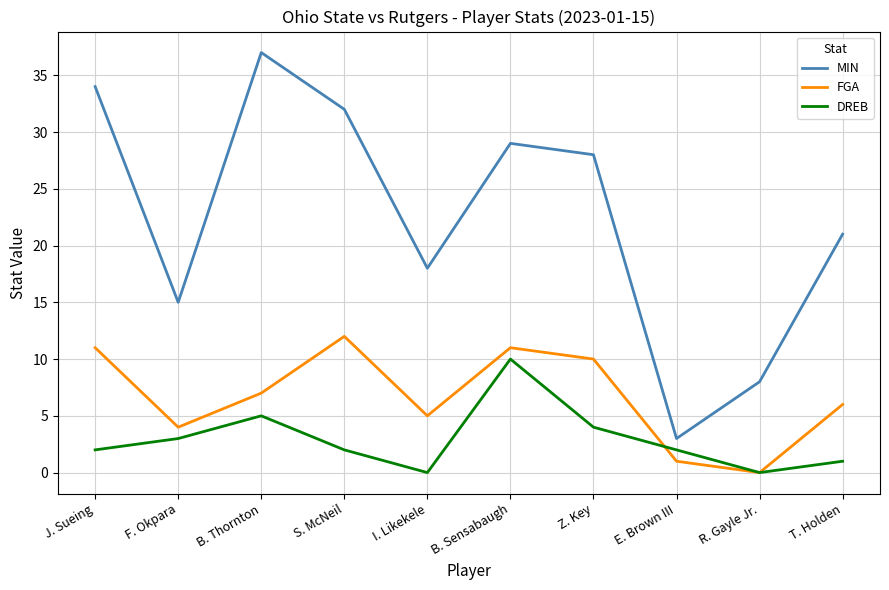

What are all the series names shown in the legend?

MIN, FGA, DREB